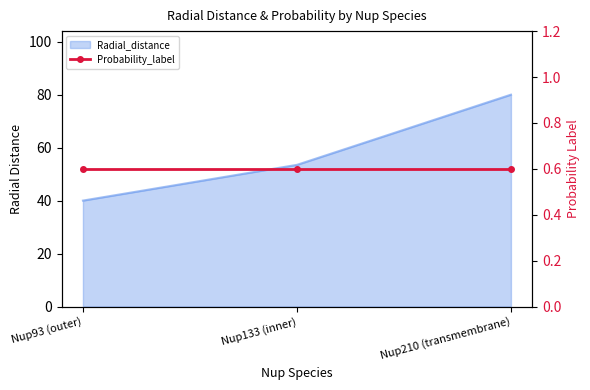

What is the average value?

57.8